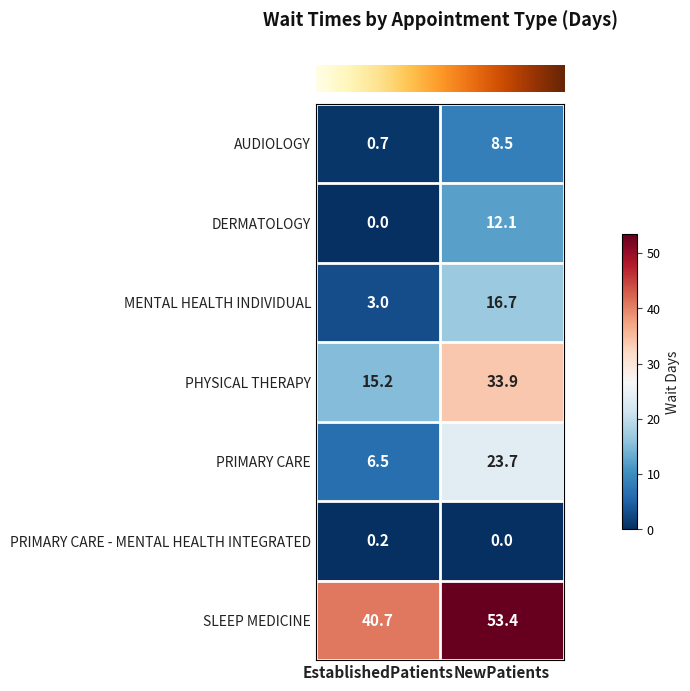

What is the difference between the maximum and minimum values in the AUDIOLOGY series?

7.8